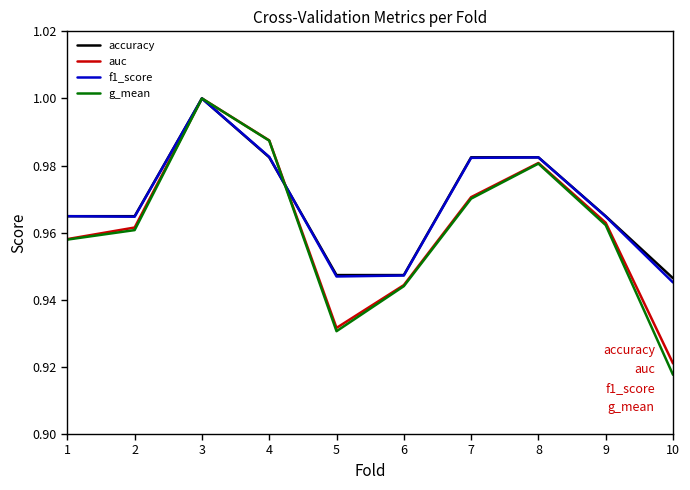

Which series changed the most between 4 and 9?

g_mean